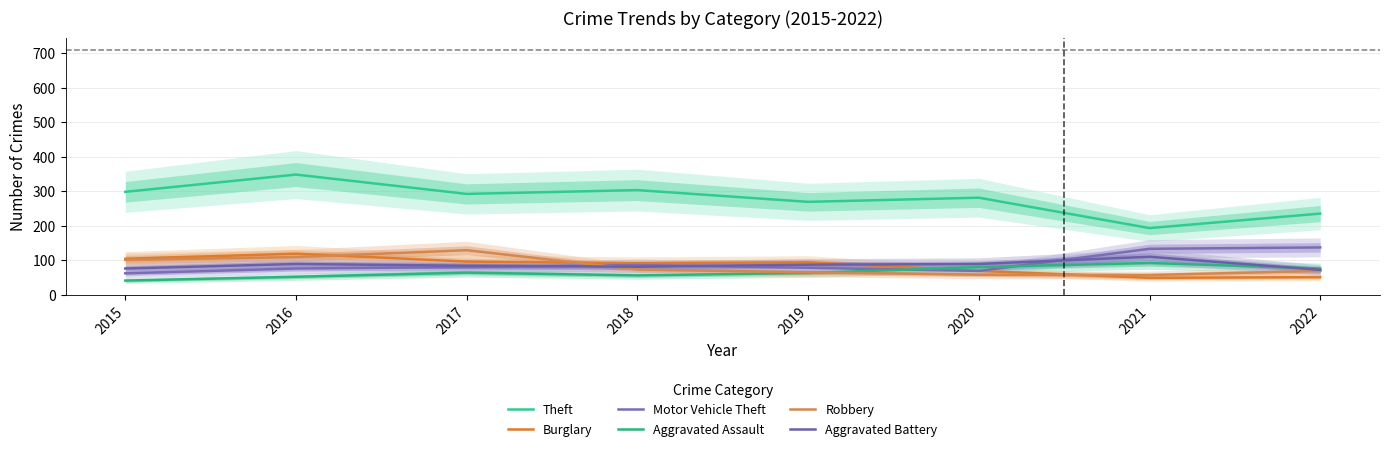

Between 2015 and 2016, which series saw the biggest shift?

Theft